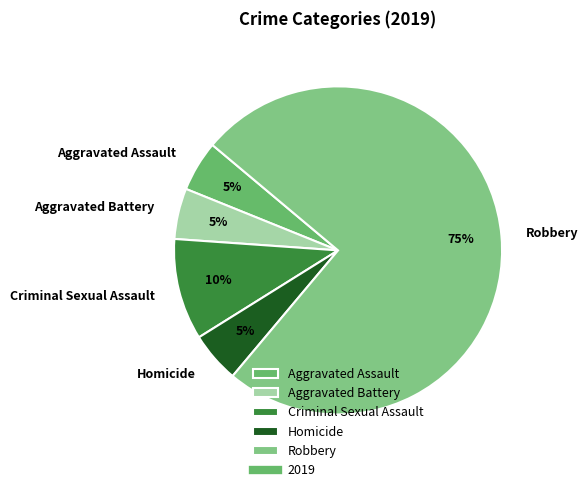

Which slice represents more than half of the pie?

Robbery